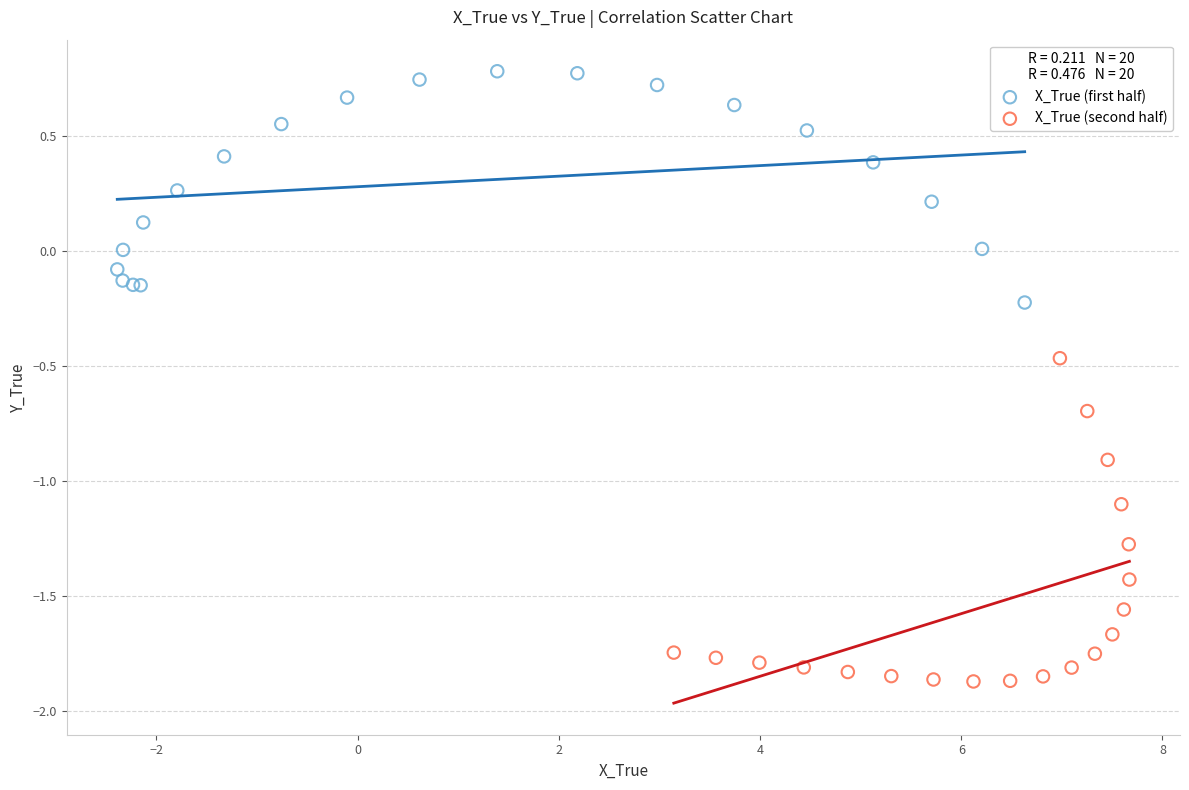

What are all the series names shown in the legend?

X_True (first half), X_True (second half)